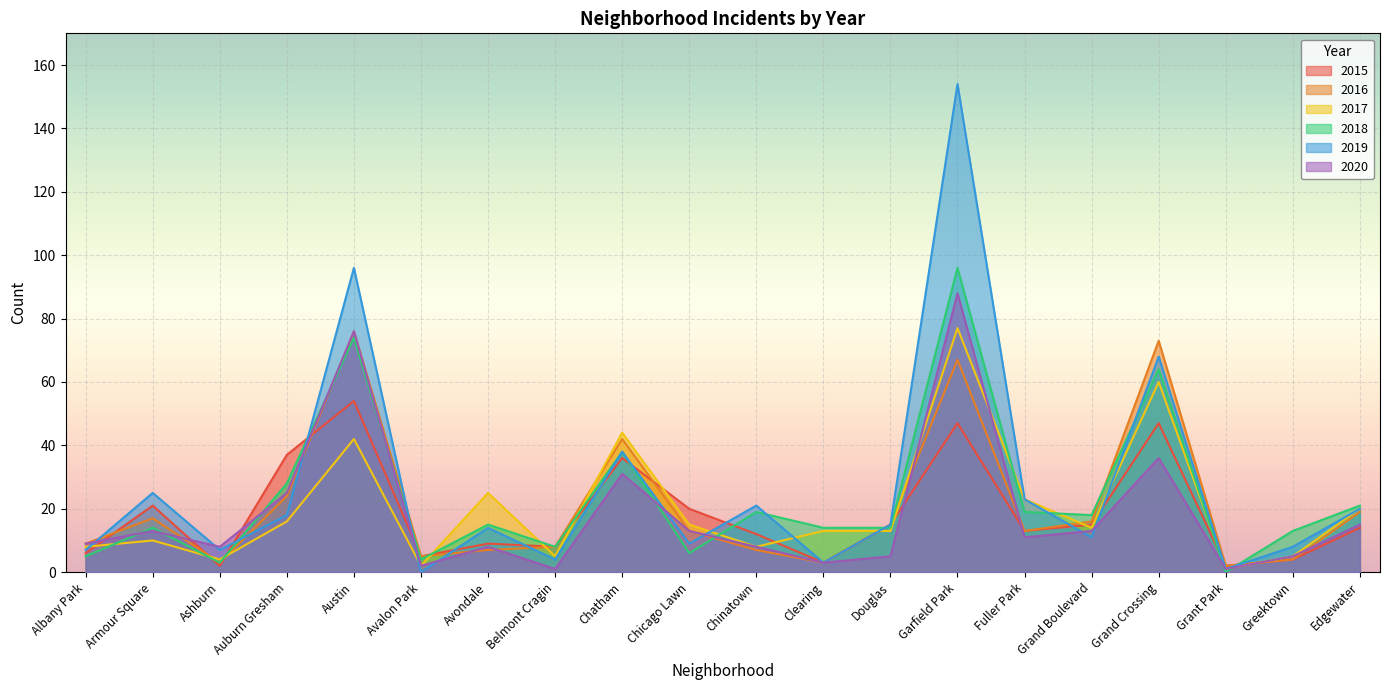

What is the sum of the 2017 values at Grand Crossing and Ashburn?

64